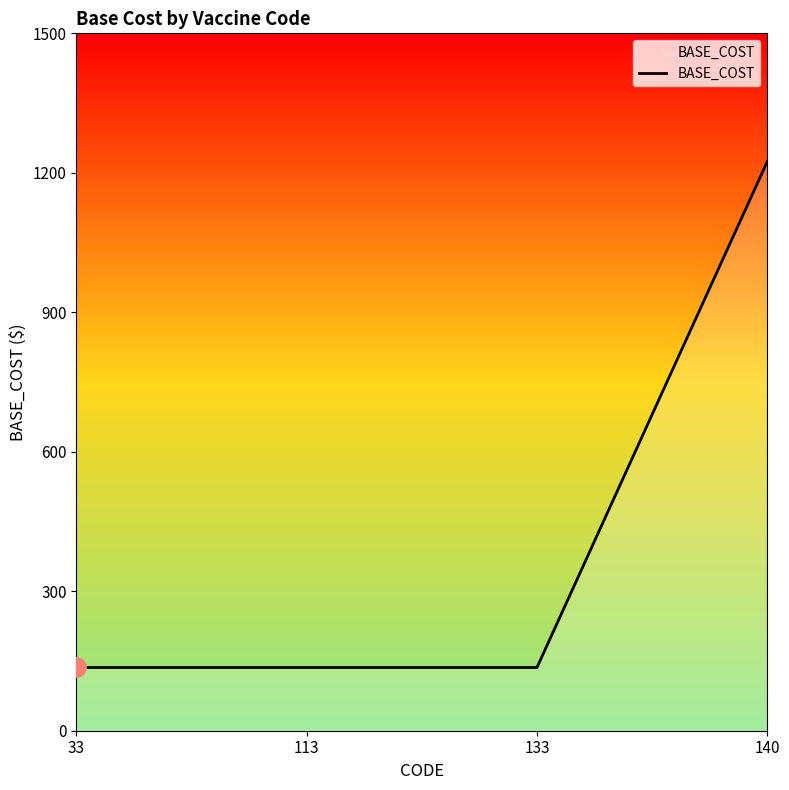

What is the maximum value shown in the chart?

1224